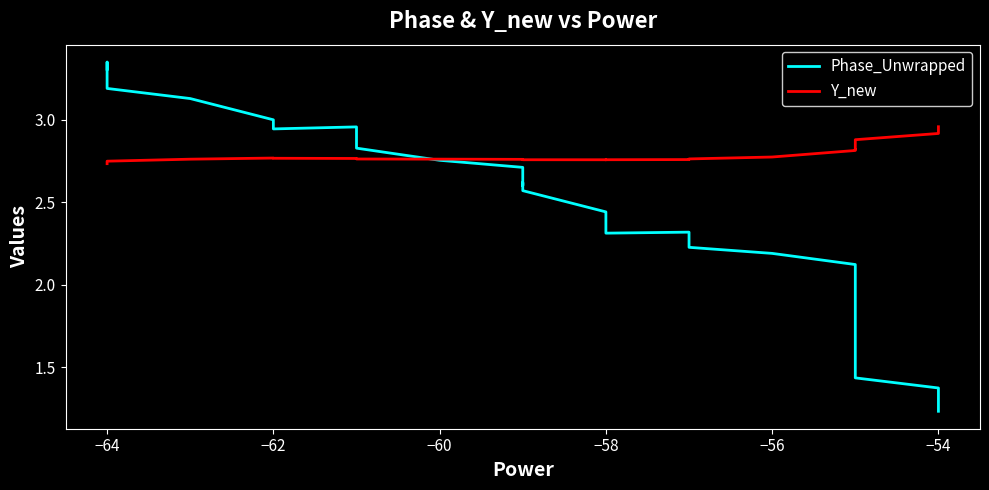

What is the sum of all Phase_Unwrapped values?

89.4